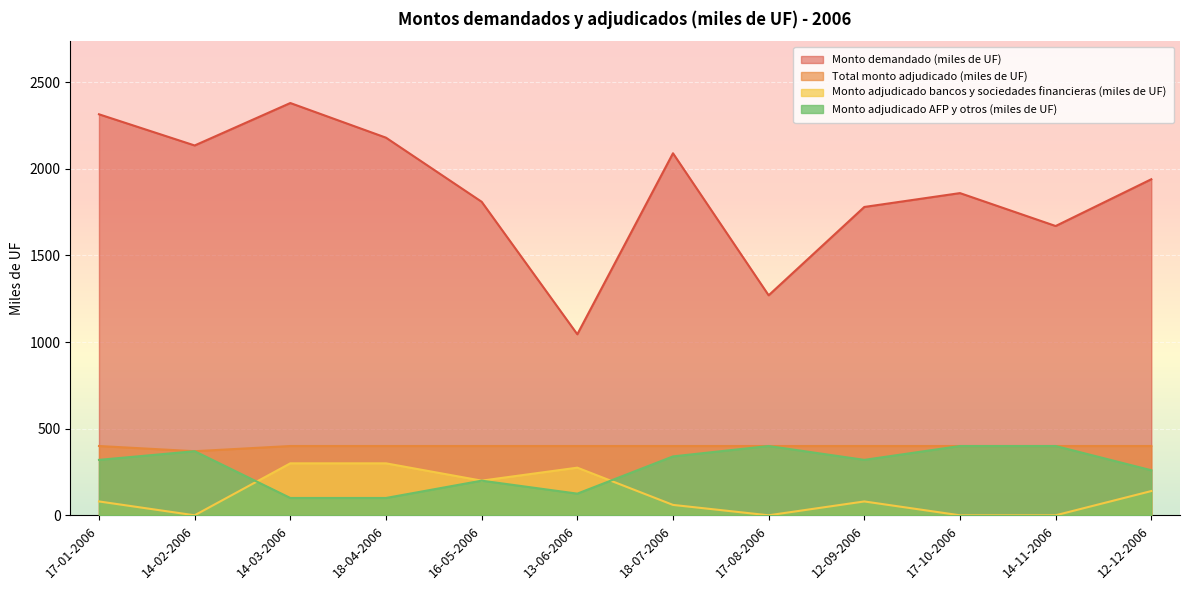

What is the minimum value for Monto demandado (miles de UF)?

1045